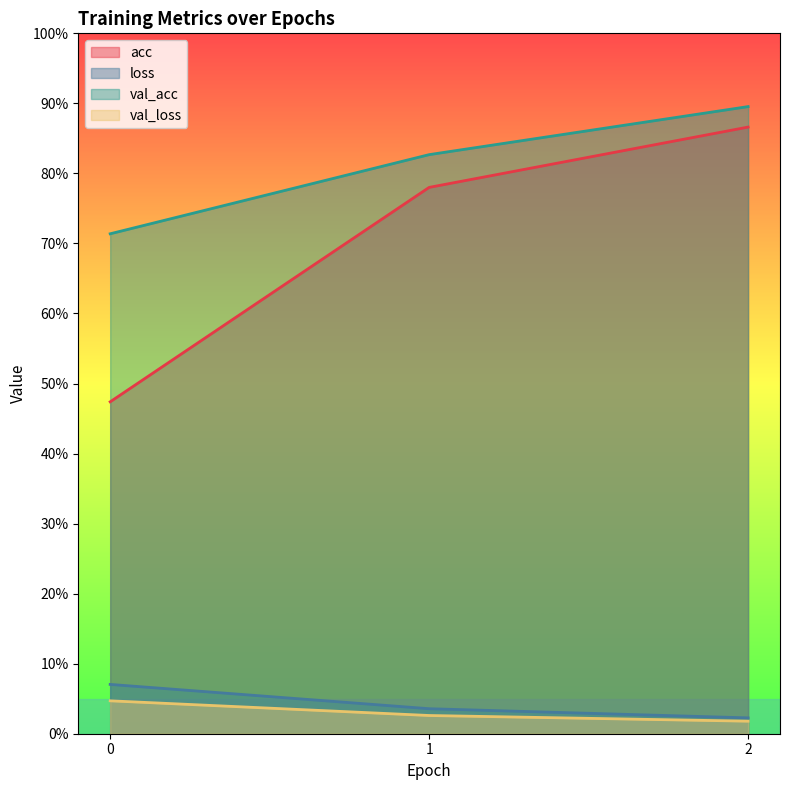

Which series changed the most between 1 and 2?

acc